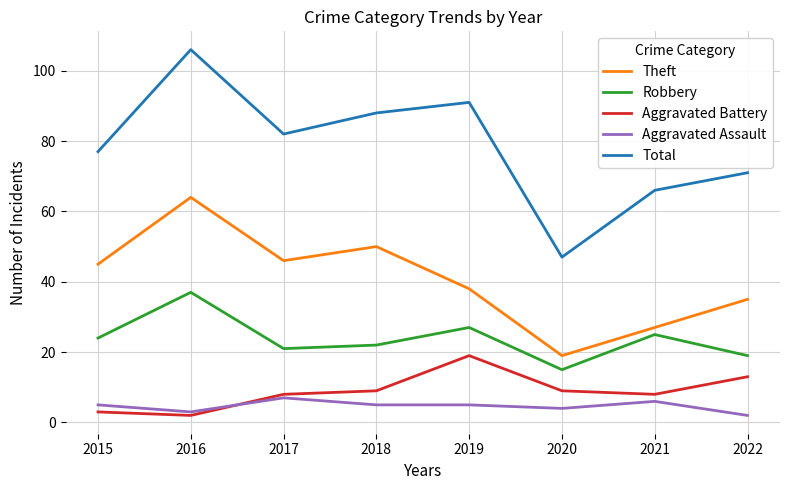

True or false: Total and Theft cross at least once.

False